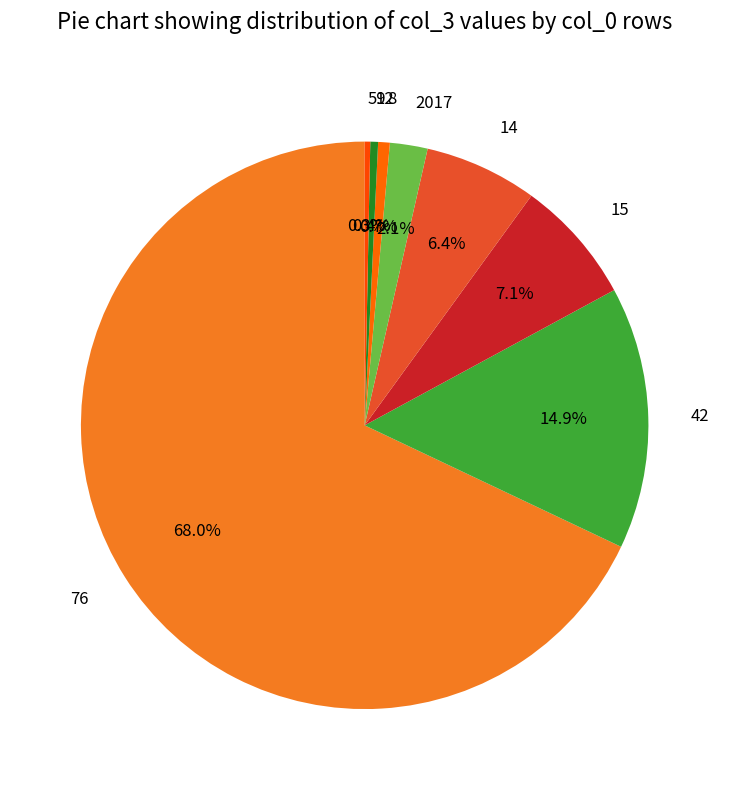

Combined, do 59 and 14 account for over 50%?

No